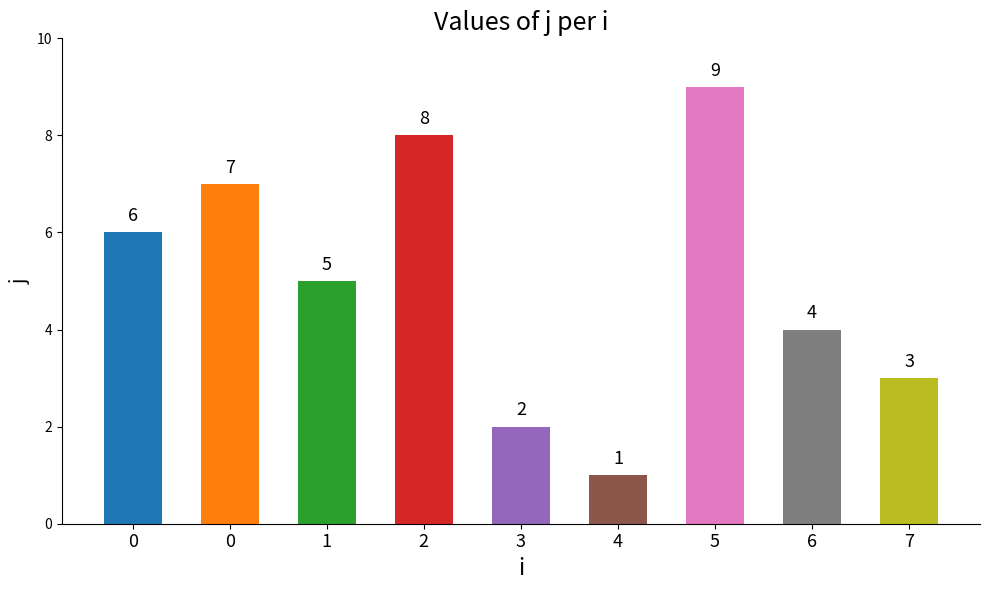

The value at 6 is 2. True or false?

False